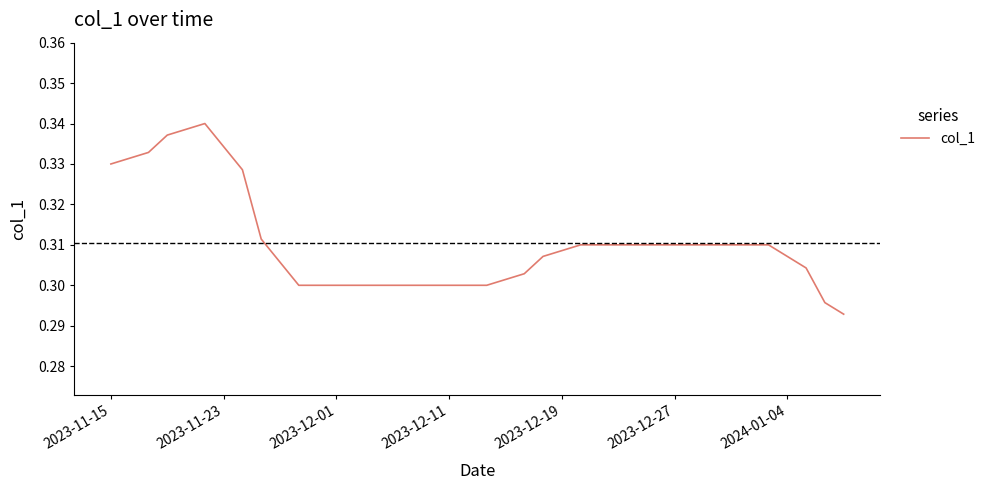

How many lines are shown in the chart?

1